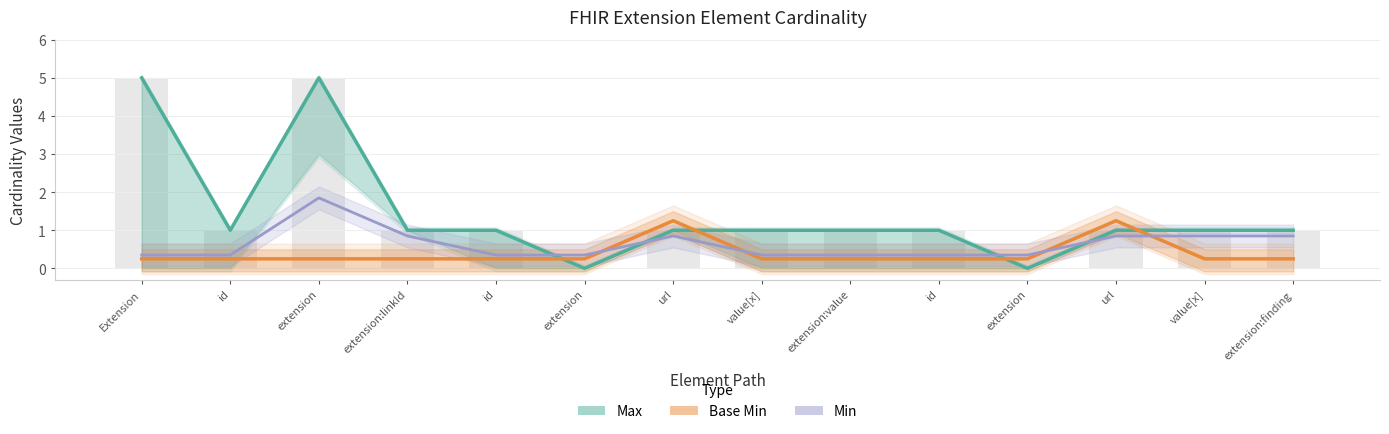

At which category is the sum across all series the highest?

extension